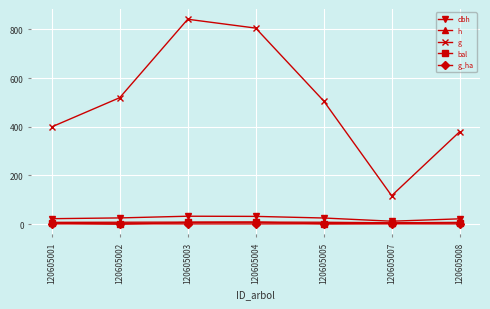

True or false: g has more than 0 interior local peaks.

True